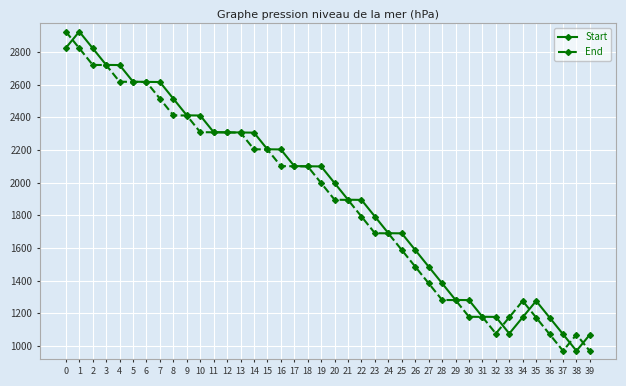

What is the maximum value shown in the chart?

2925